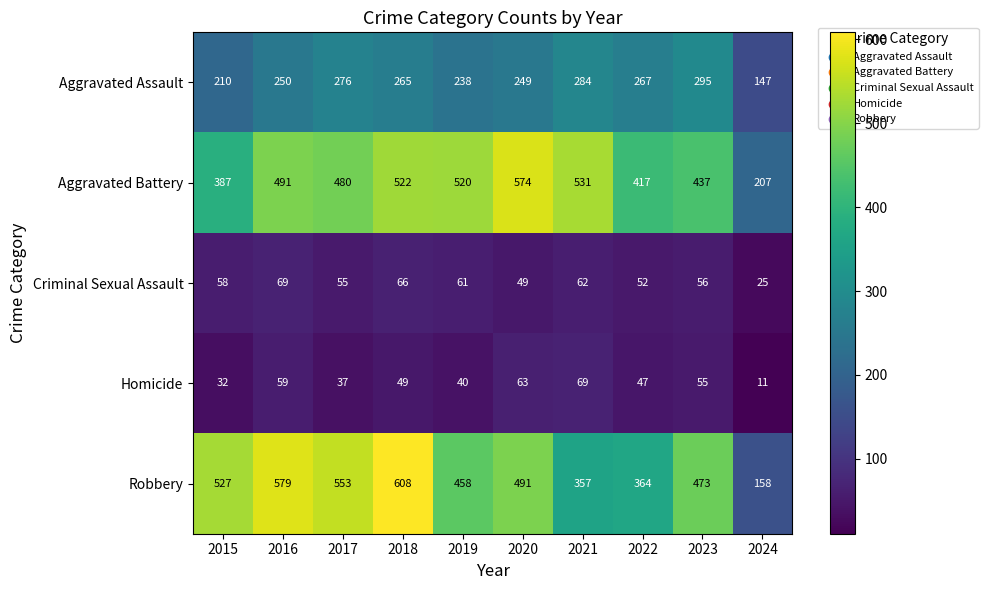

Where is Criminal Sexual Assault nearest to the value 47?

2020